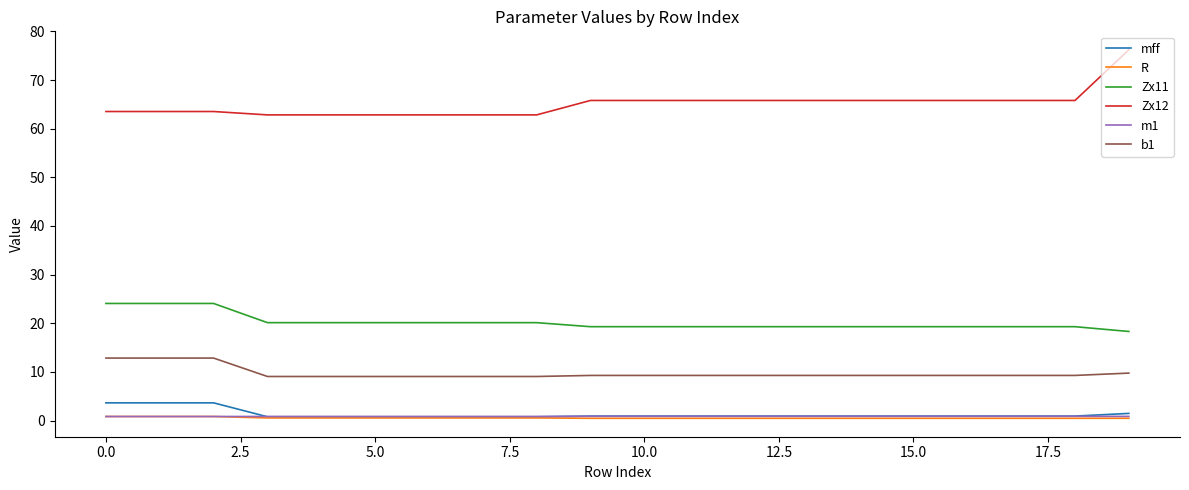

True or false: b1 and mff cross at least once.

False